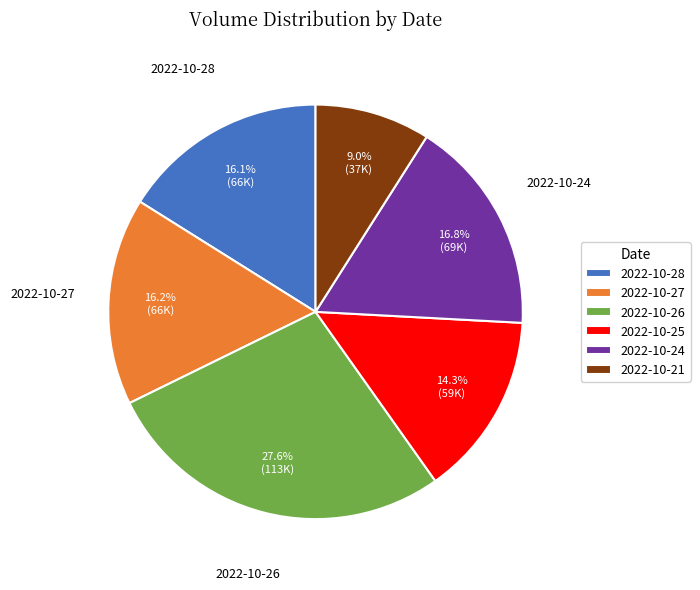

Approximately how many times larger is the value at 2022-10-27 compared to 2022-10-25?

1.1